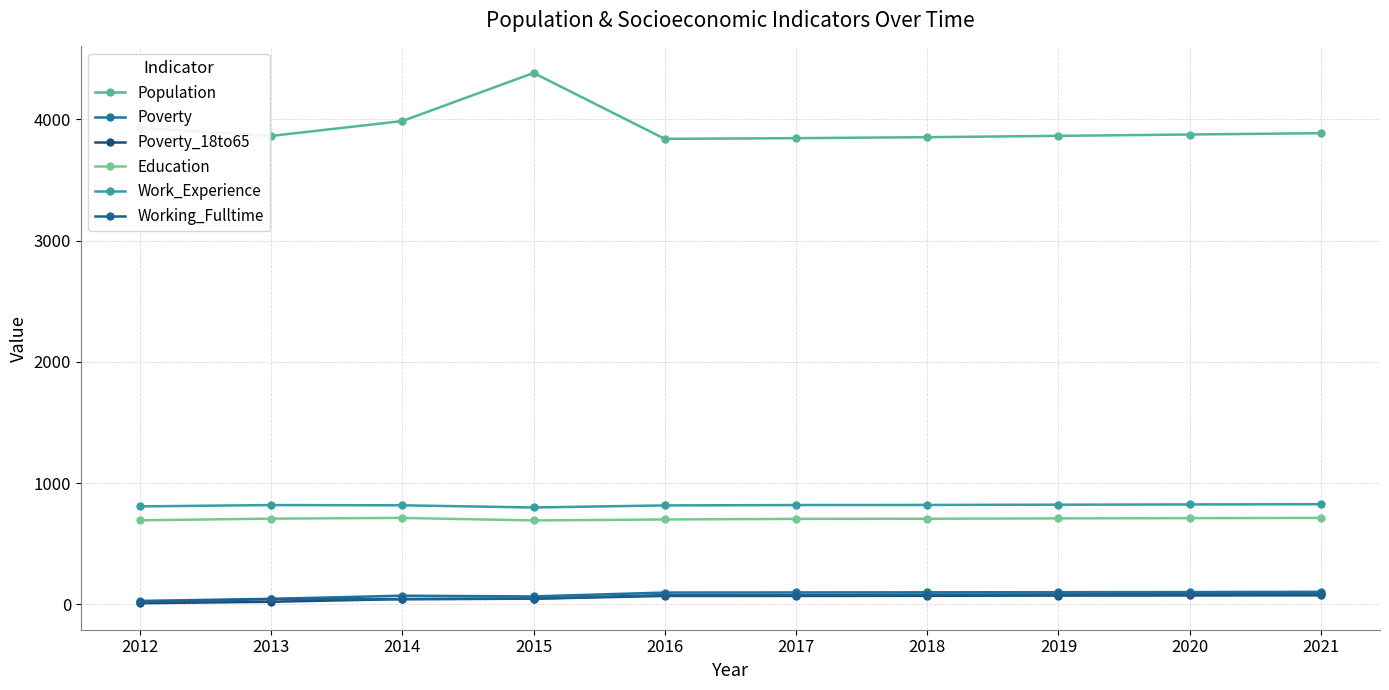

Is the value of Work_Experience at 2020 greater than the value of Poverty_18to65 at 2017?

Yes